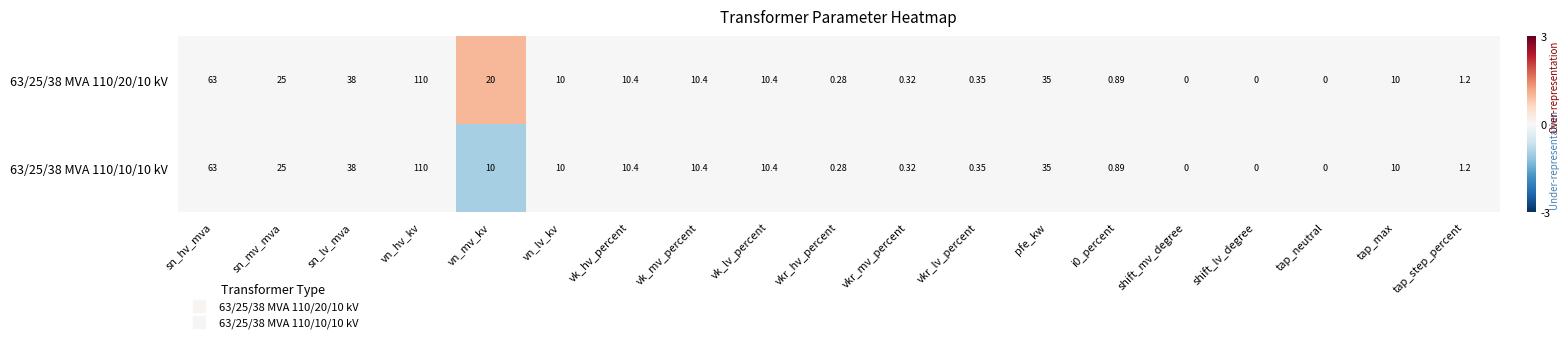

Is the value of 63/25/38 MVA 110/20/10 kV at vk_lv_percent greater than the value of 63/25/38 MVA 110/10/10 kV at vn_mv_kv?

Yes